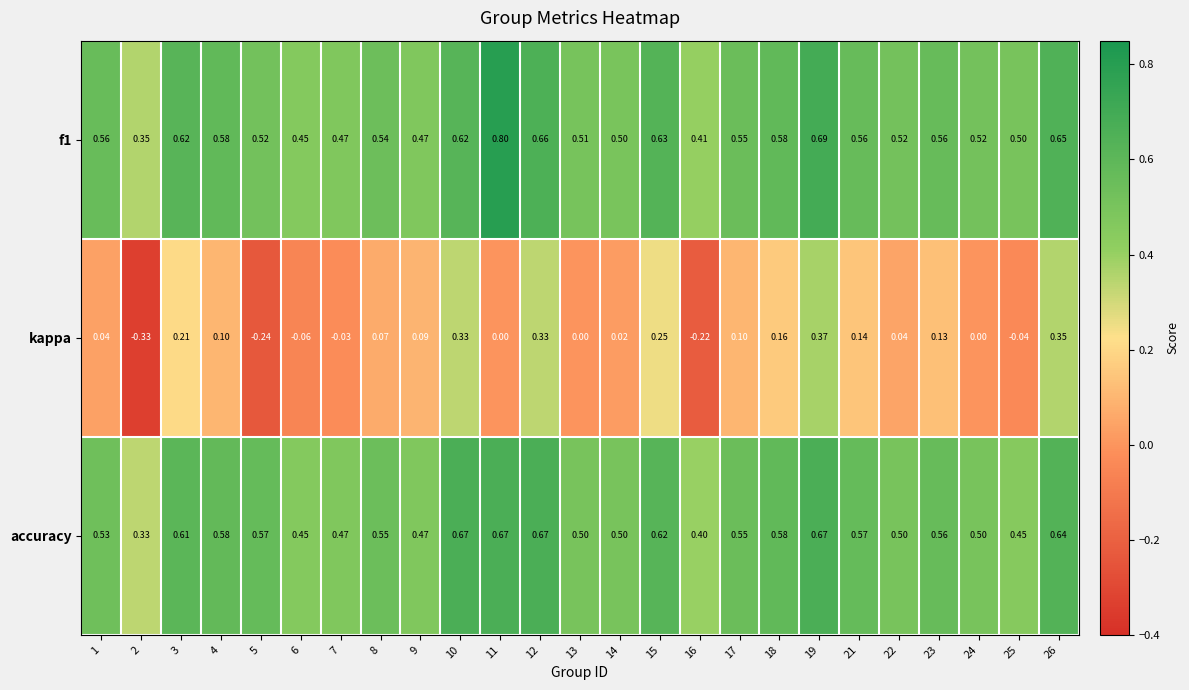

Is the value of accuracy at 1 greater than the value of f1 at 12?

No